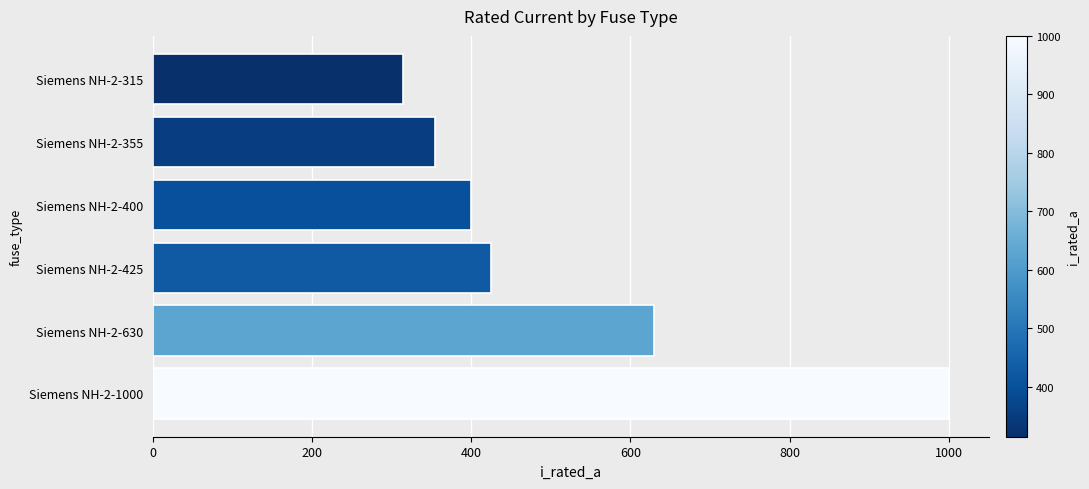

What is the average value?

521